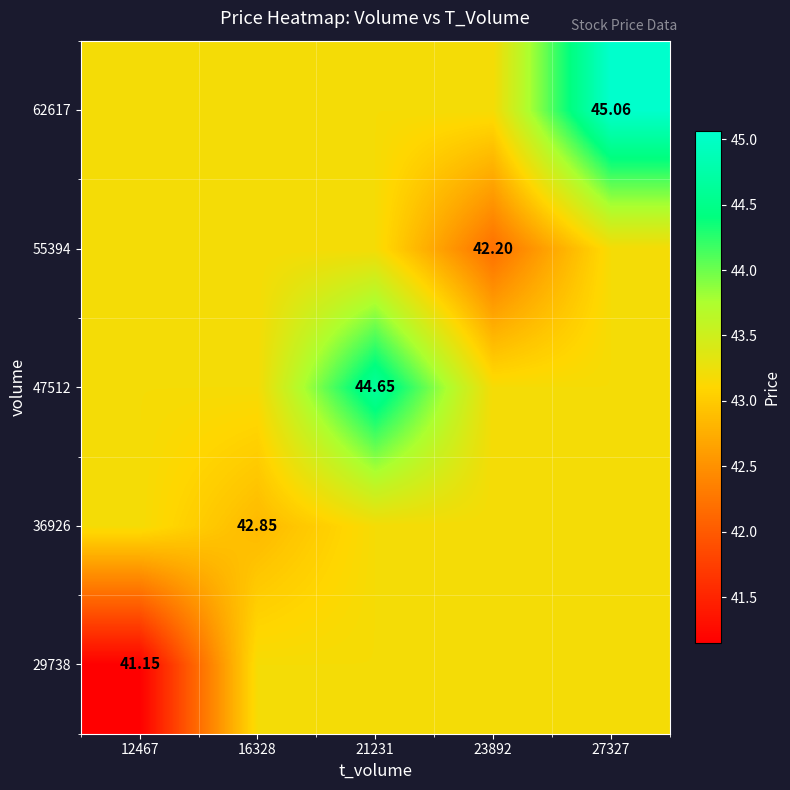

The value of 29738 at 12467 is 19.7. True or false?

False